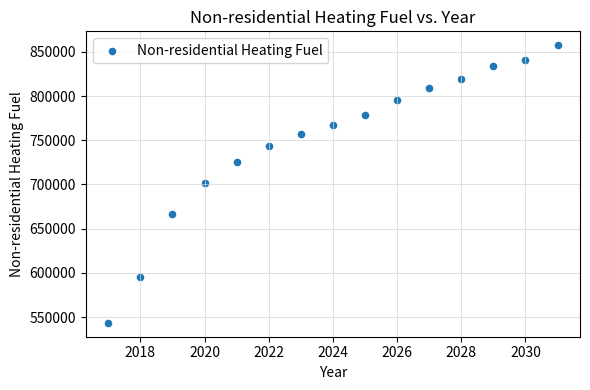

What is the range of Y values (max minus min)?

314055.5